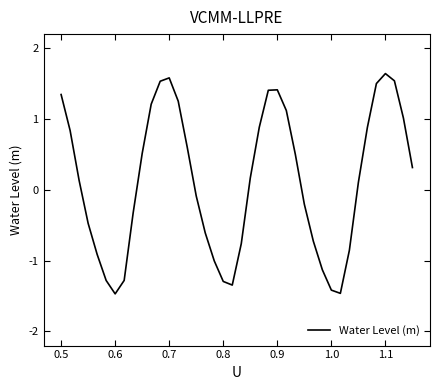

What is the minimum value shown in the chart?

-1.5